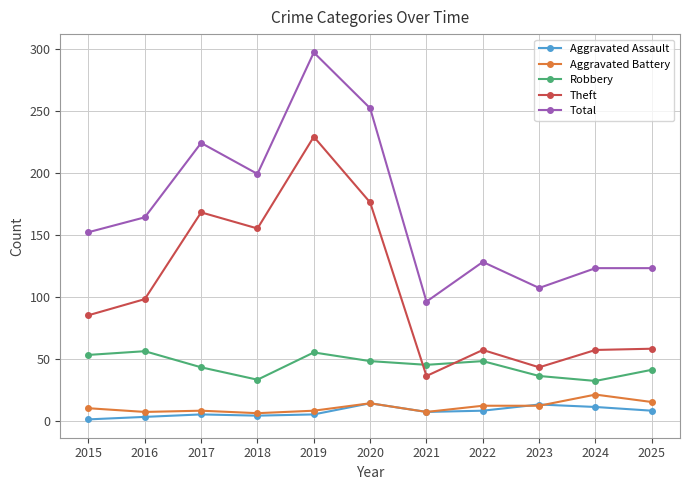

True or false: Aggravated Battery and Robbery cross at least once.

False